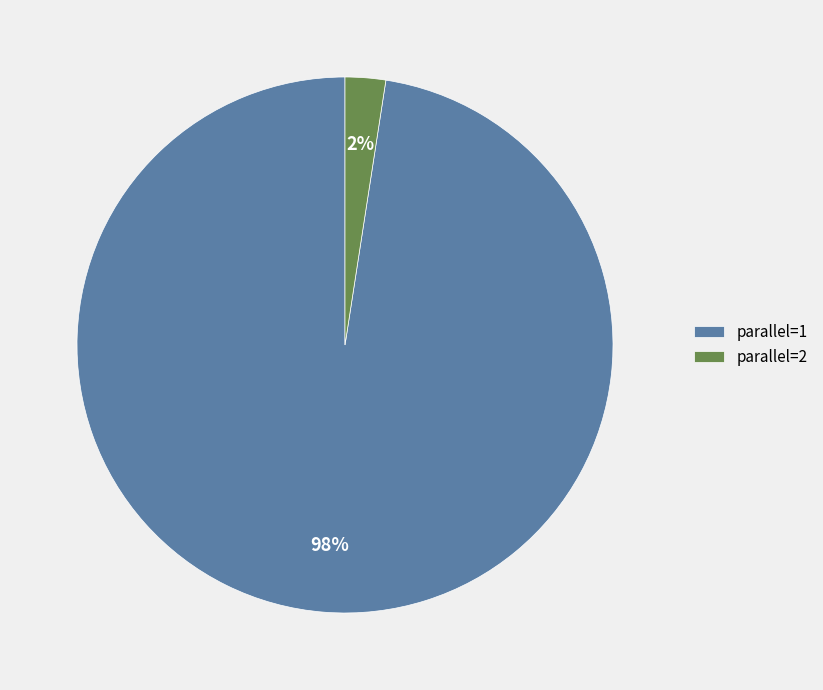

To the nearest percent, what portion does parallel=1 represent?

98%